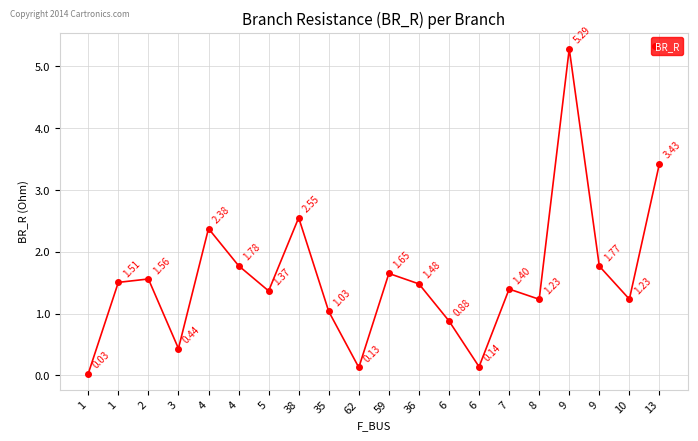

How many data points does each series have?

20